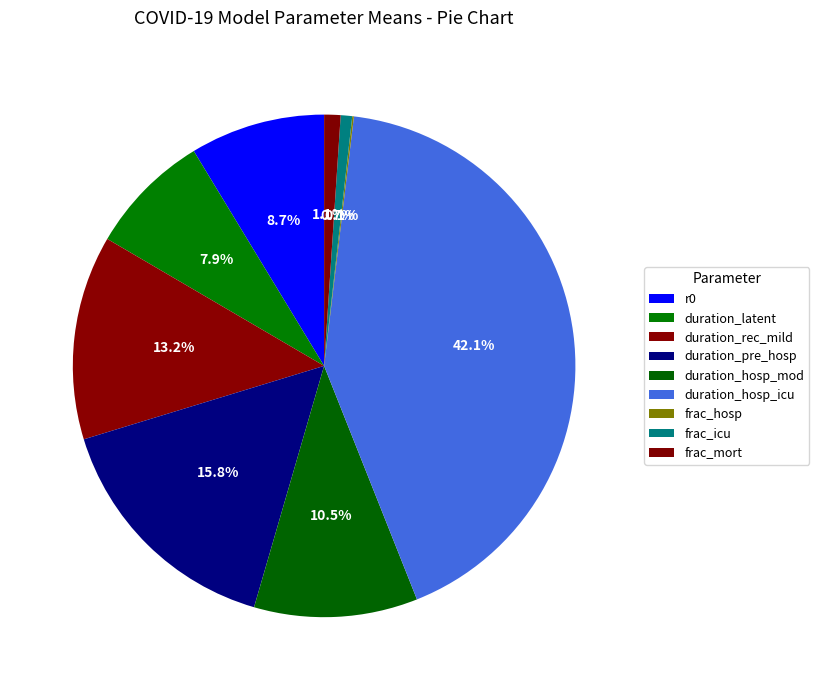

The duration_rec_mild slice represents 13% of the pie. True or false?

True